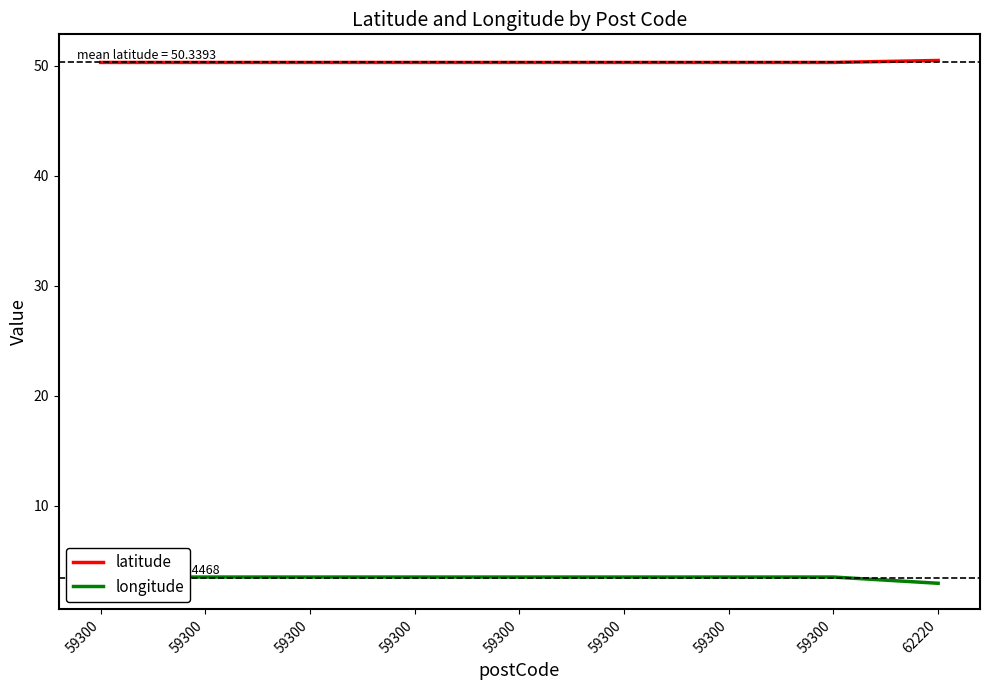

What is the value of the longitude point at the 6th from the left?

3.5